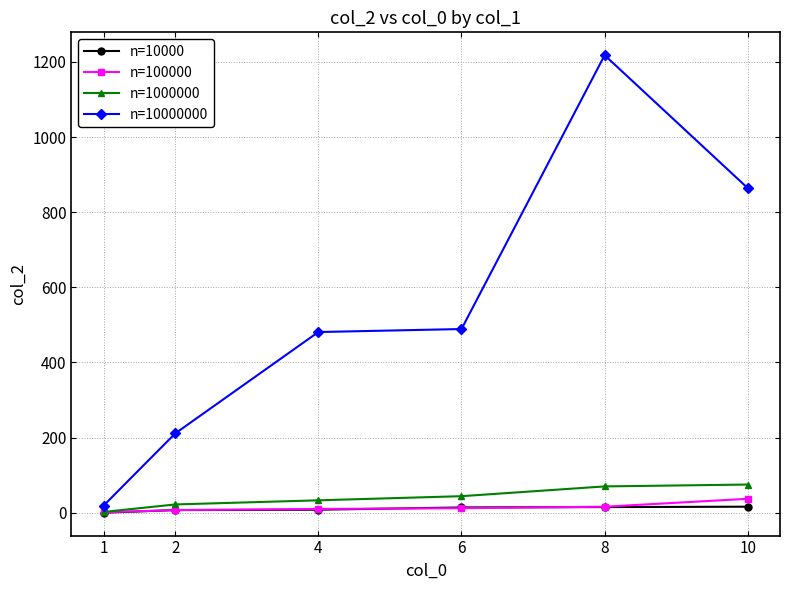

Which series has the largest range (max minus min)?

n=10000000